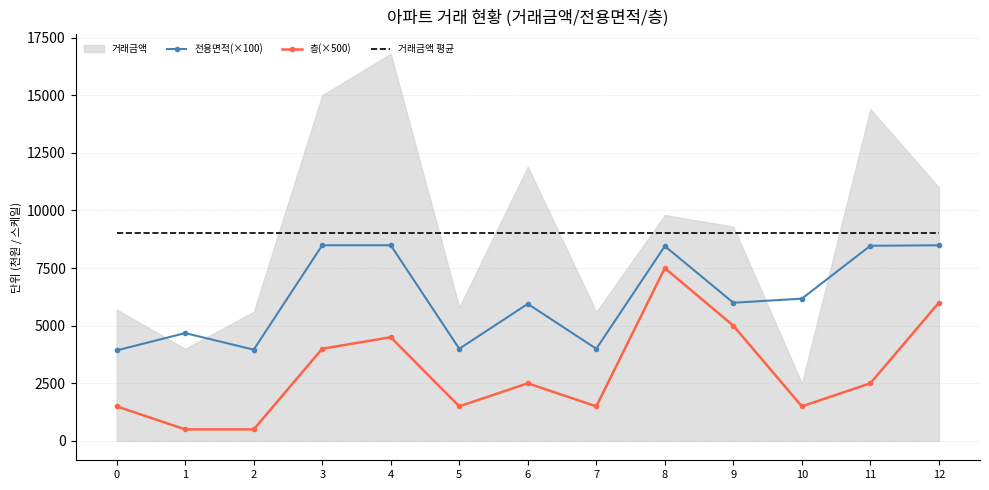

Is the value of 층(×500) at 9 greater than the value of 거래금액 평균 at 10?

No